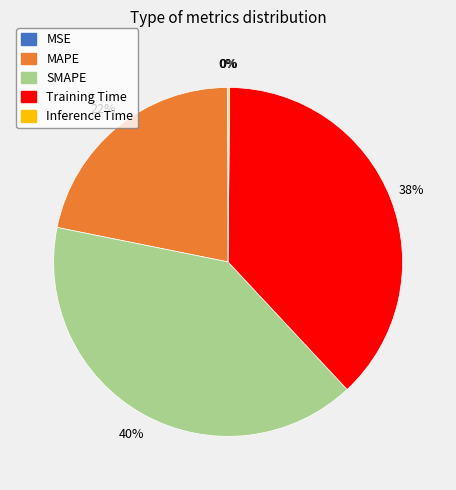

To the nearest percent, what is the difference between the largest and smallest slice percentages?

40%